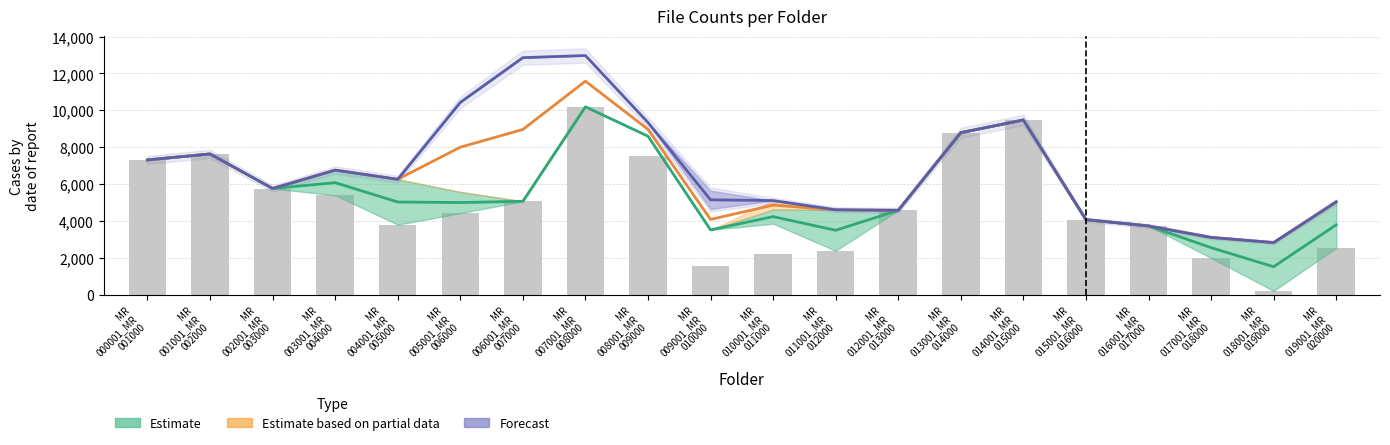

At which category is the sum across all series the highest?

MR
007001_MR
008000